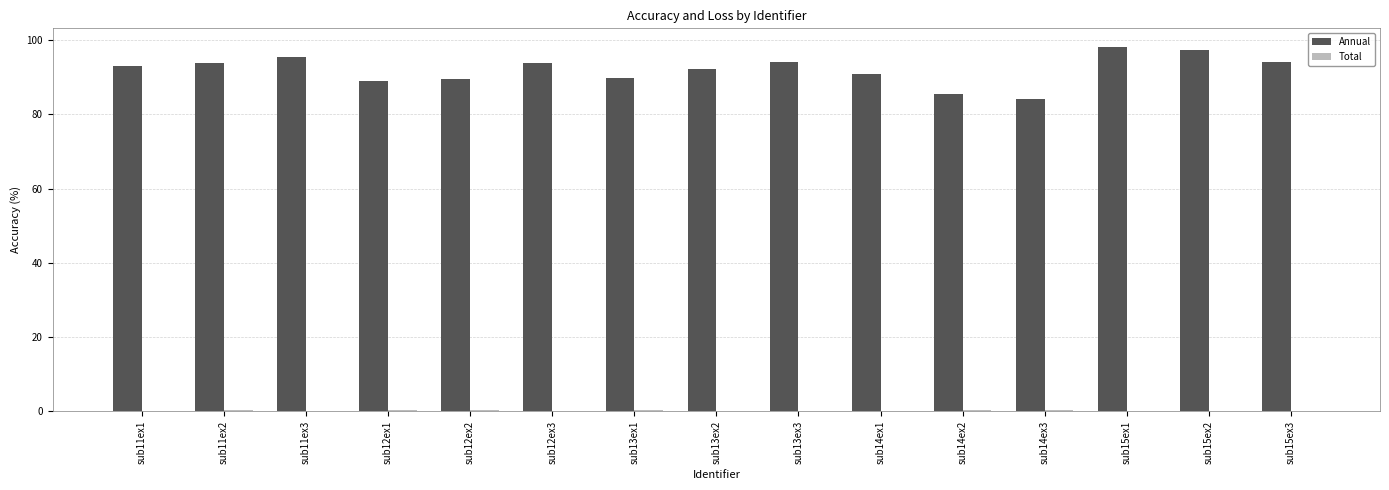

What is the maximum value shown in the chart?

98.3